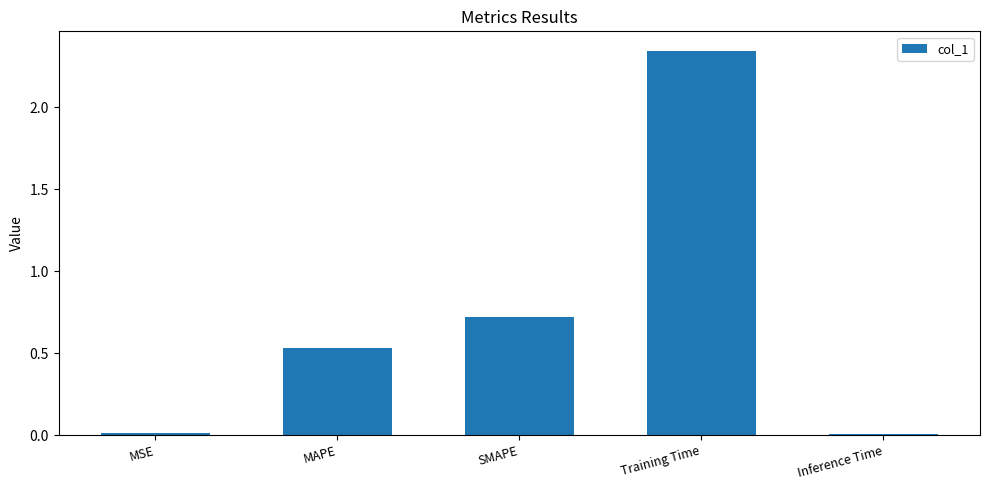

Is it true that the value at SMAPE is 0.7?

True